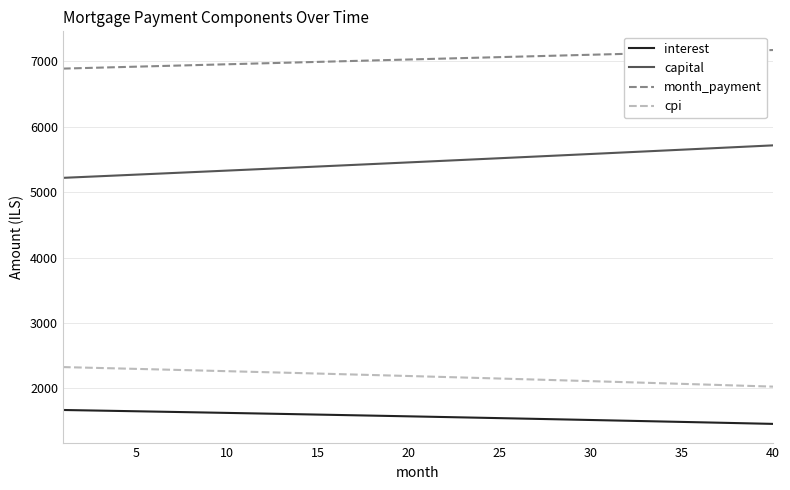

True or false: cpi and interest cross at least once.

False